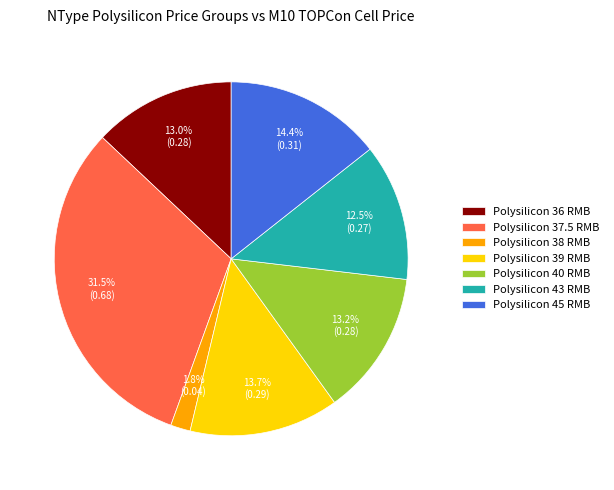

Which category has the biggest portion of the pie?

Polysilicon 37.5 RMB